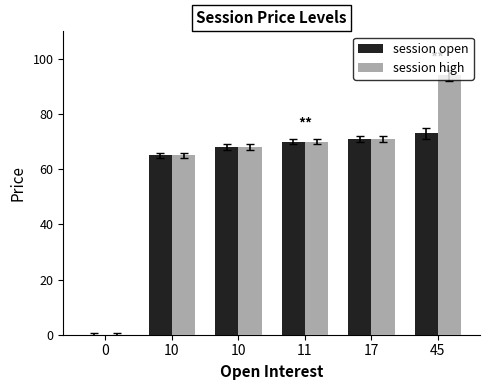

What are all the series names shown in the legend?

session open, session high